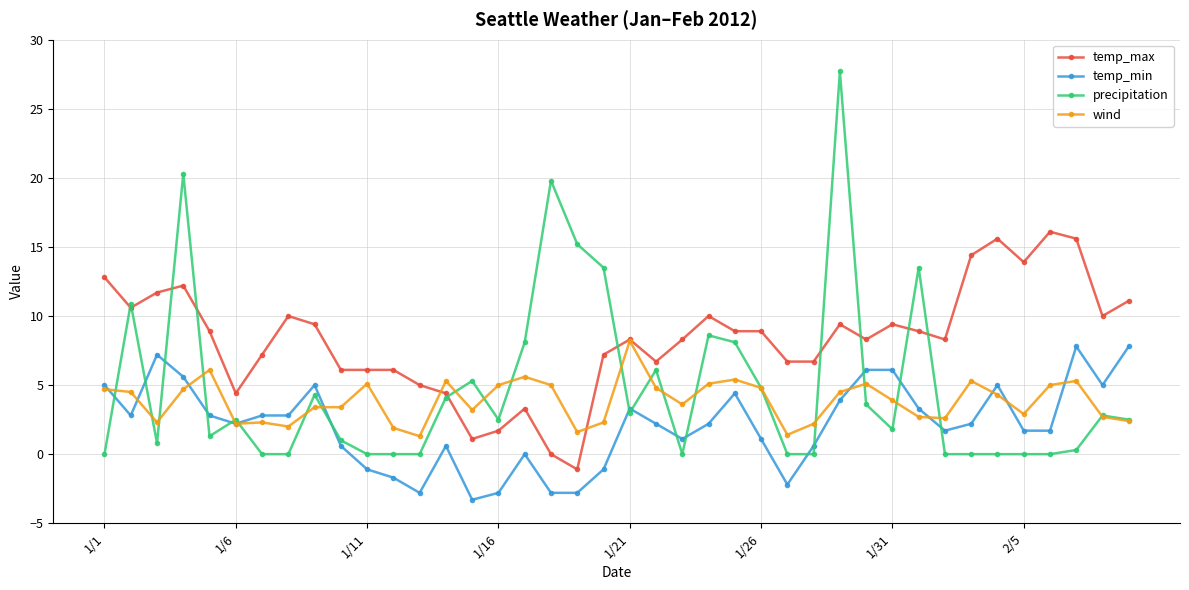

True or false: precipitation and temp_max cross at least once.

True